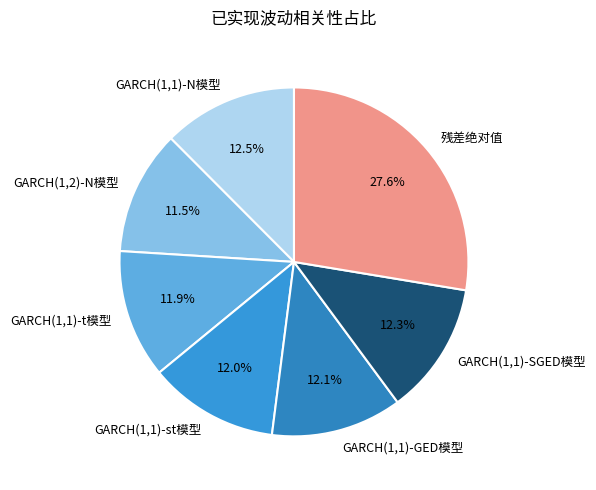

To the nearest percent, what is the difference between the 残差绝对值 and GARCH(1,1)-SGED模型 slice percentages?

15%